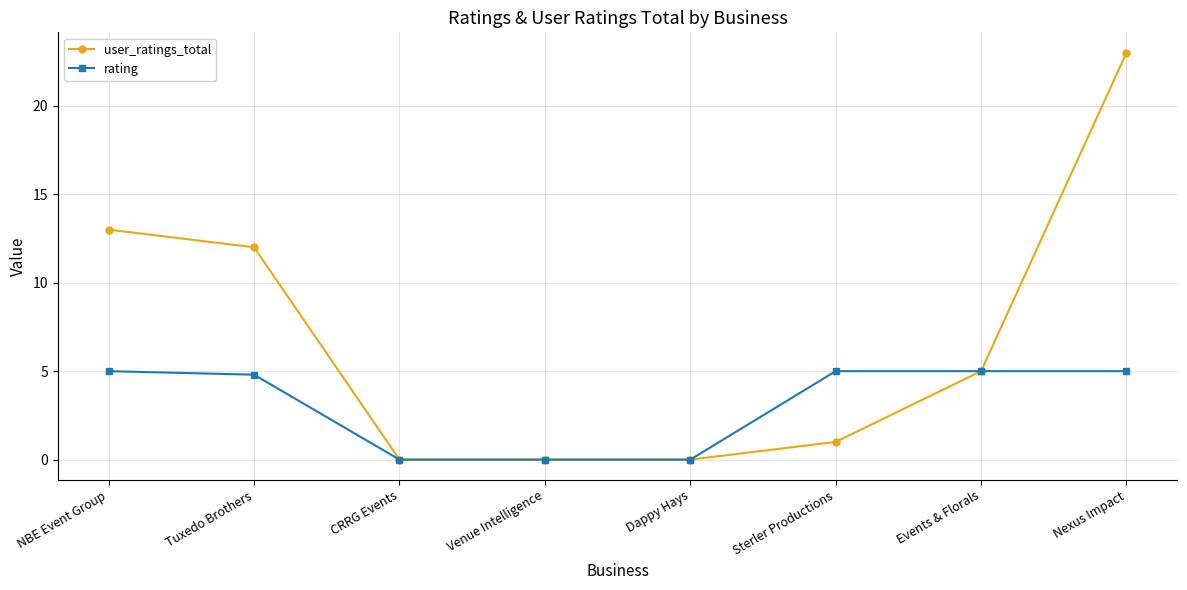

What is the sum of all rating values?

24.8